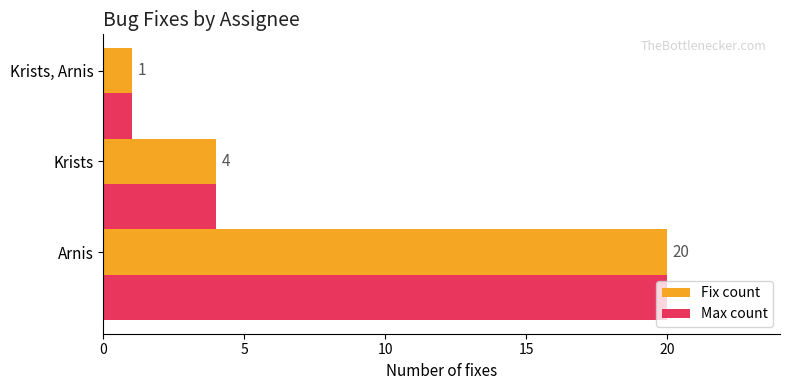

At how many categories does at least one series exceed 14?

1